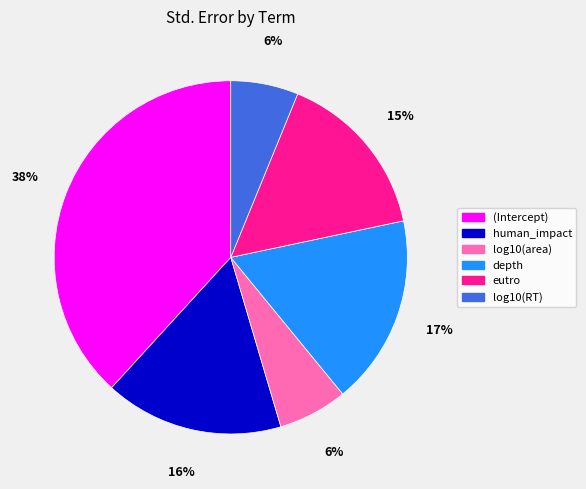

Do (Intercept) and depth together represent more than half of the pie?

Yes